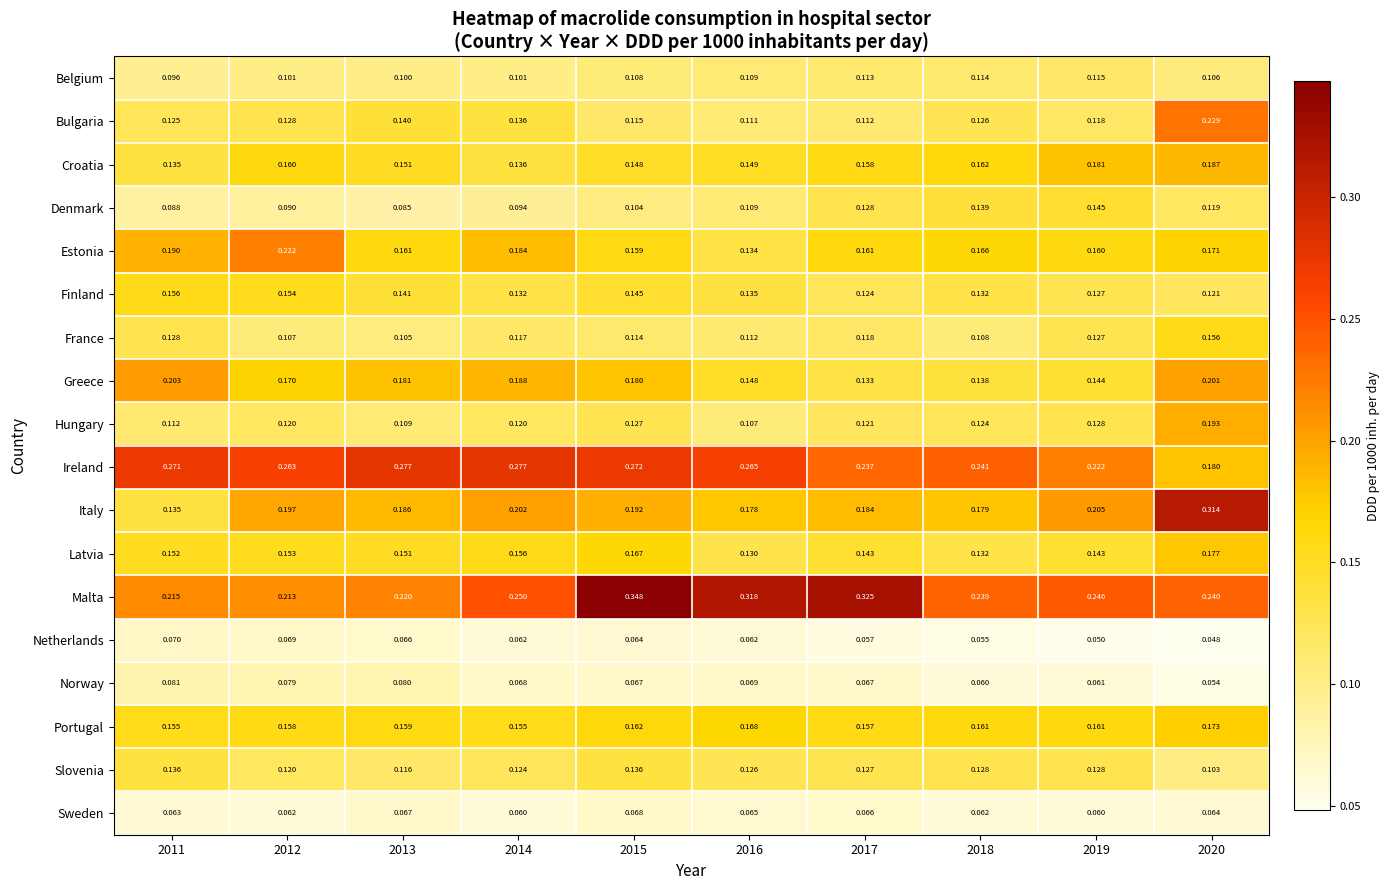

Is the value of Bulgaria at 2012 greater than the value of Croatia at 2016?

No